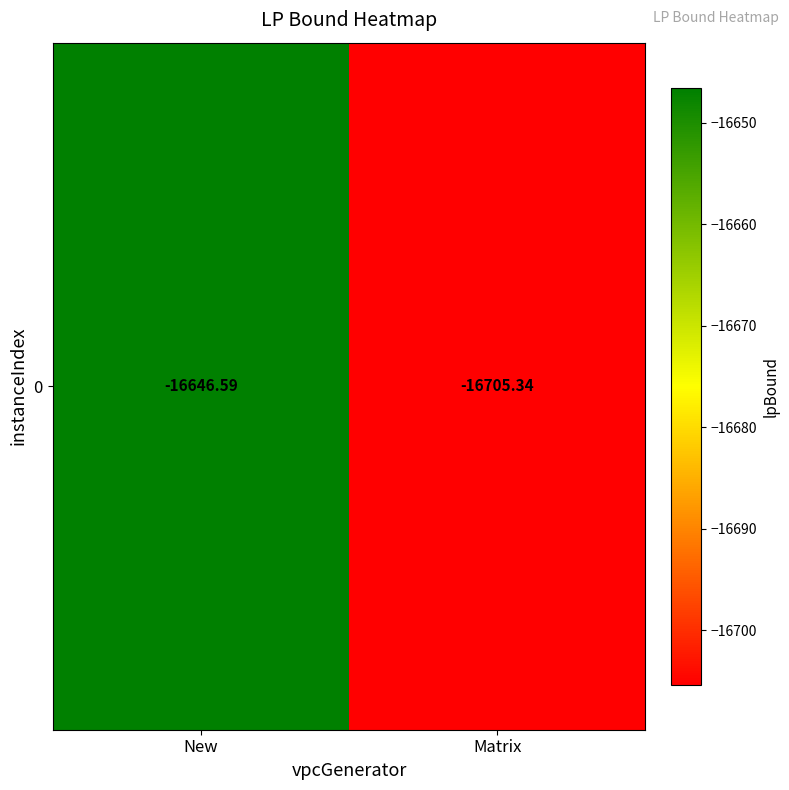

Count the number of categories in the chart.

2